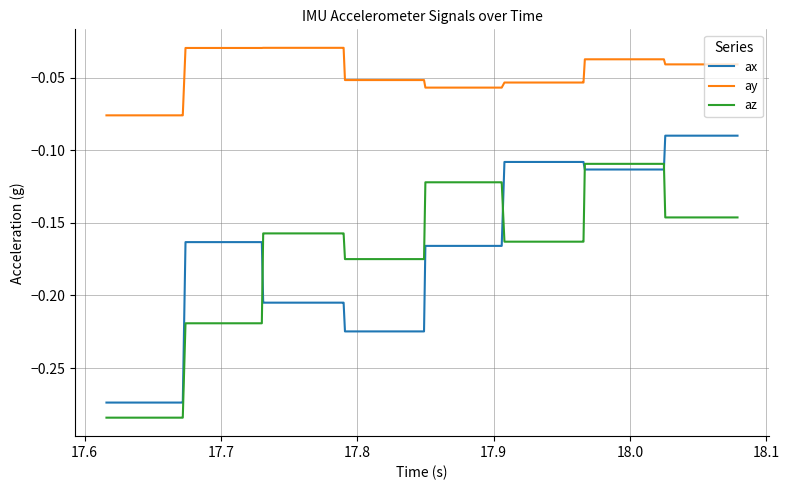

True or false: ax and ay cross at least once.

False